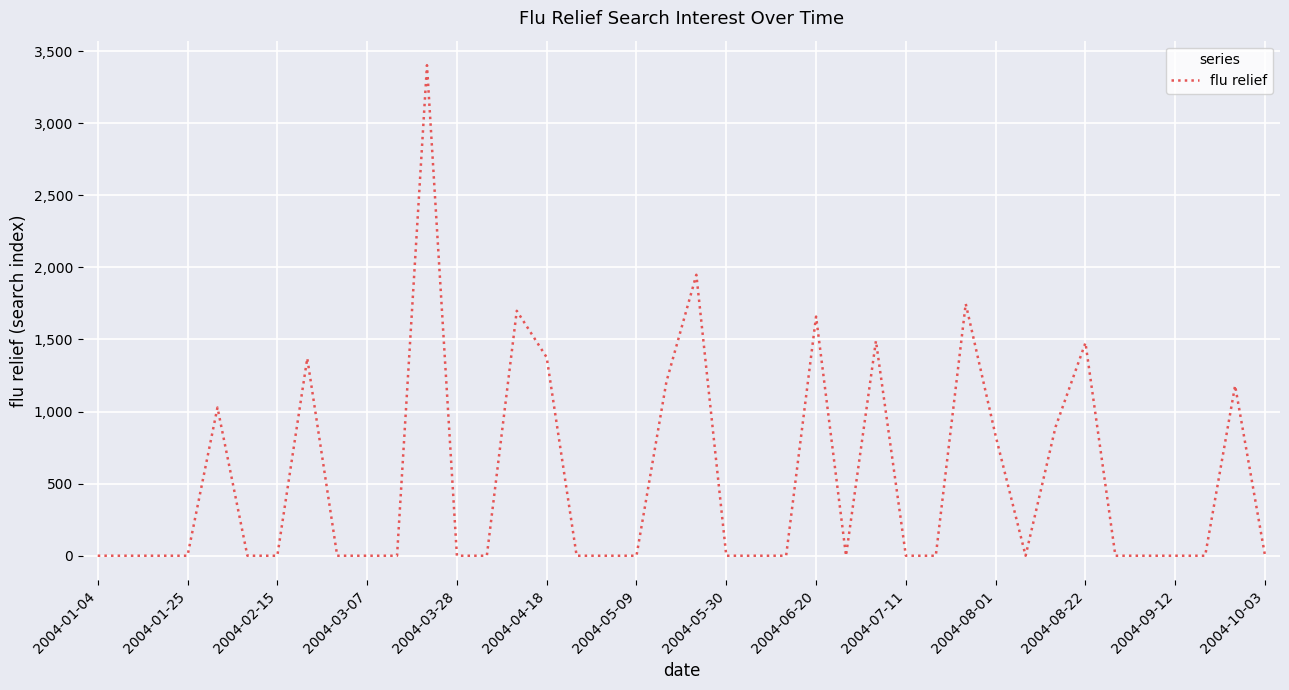

What is the difference between the maximum and minimum values?

3401.7